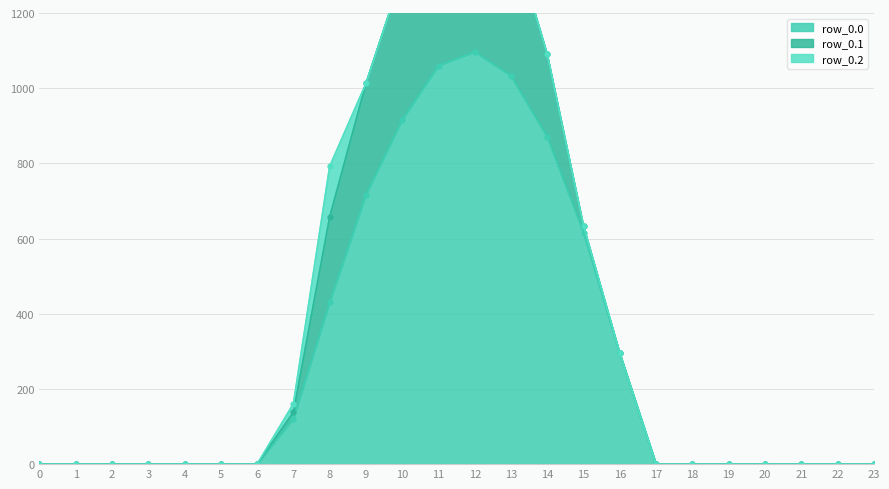

True or false: row_0.1 has more than 1 interior local peaks.

False